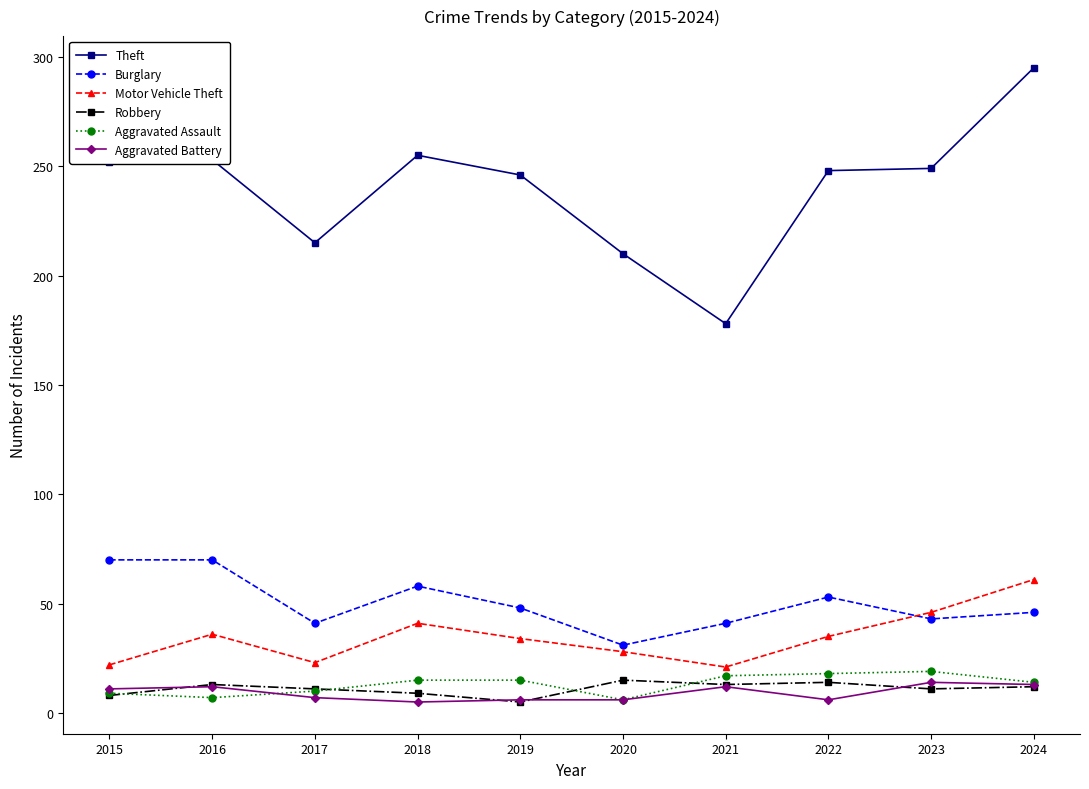

Which series has the largest range (max minus min)?

Theft